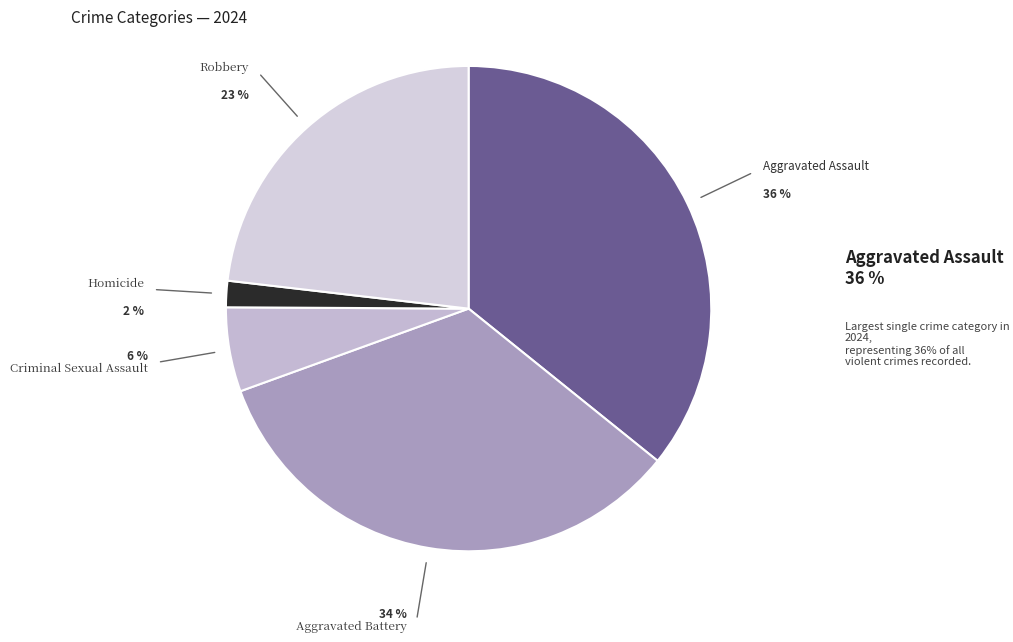

Does Robbery represent more than half of the total?

No